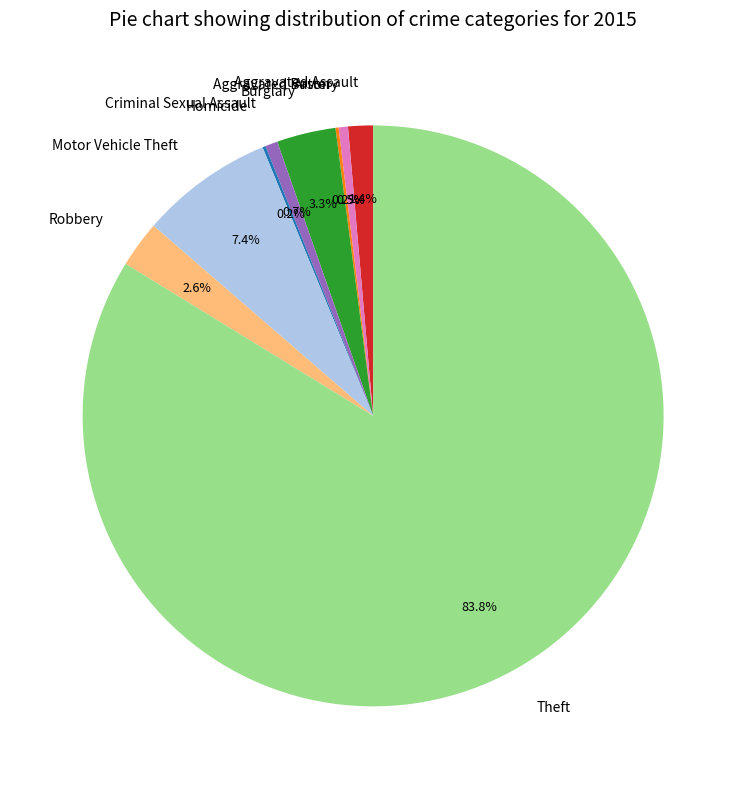

To the nearest percent, what is the difference between the largest and smallest slice percentages?

84%